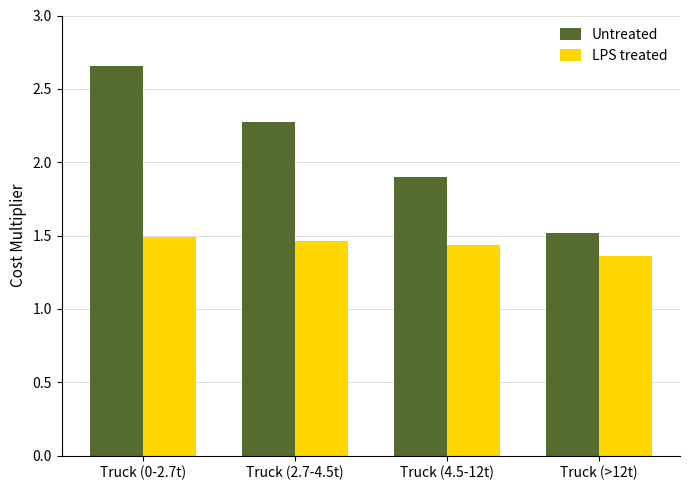

How many data points in Untreated are above 2?

2